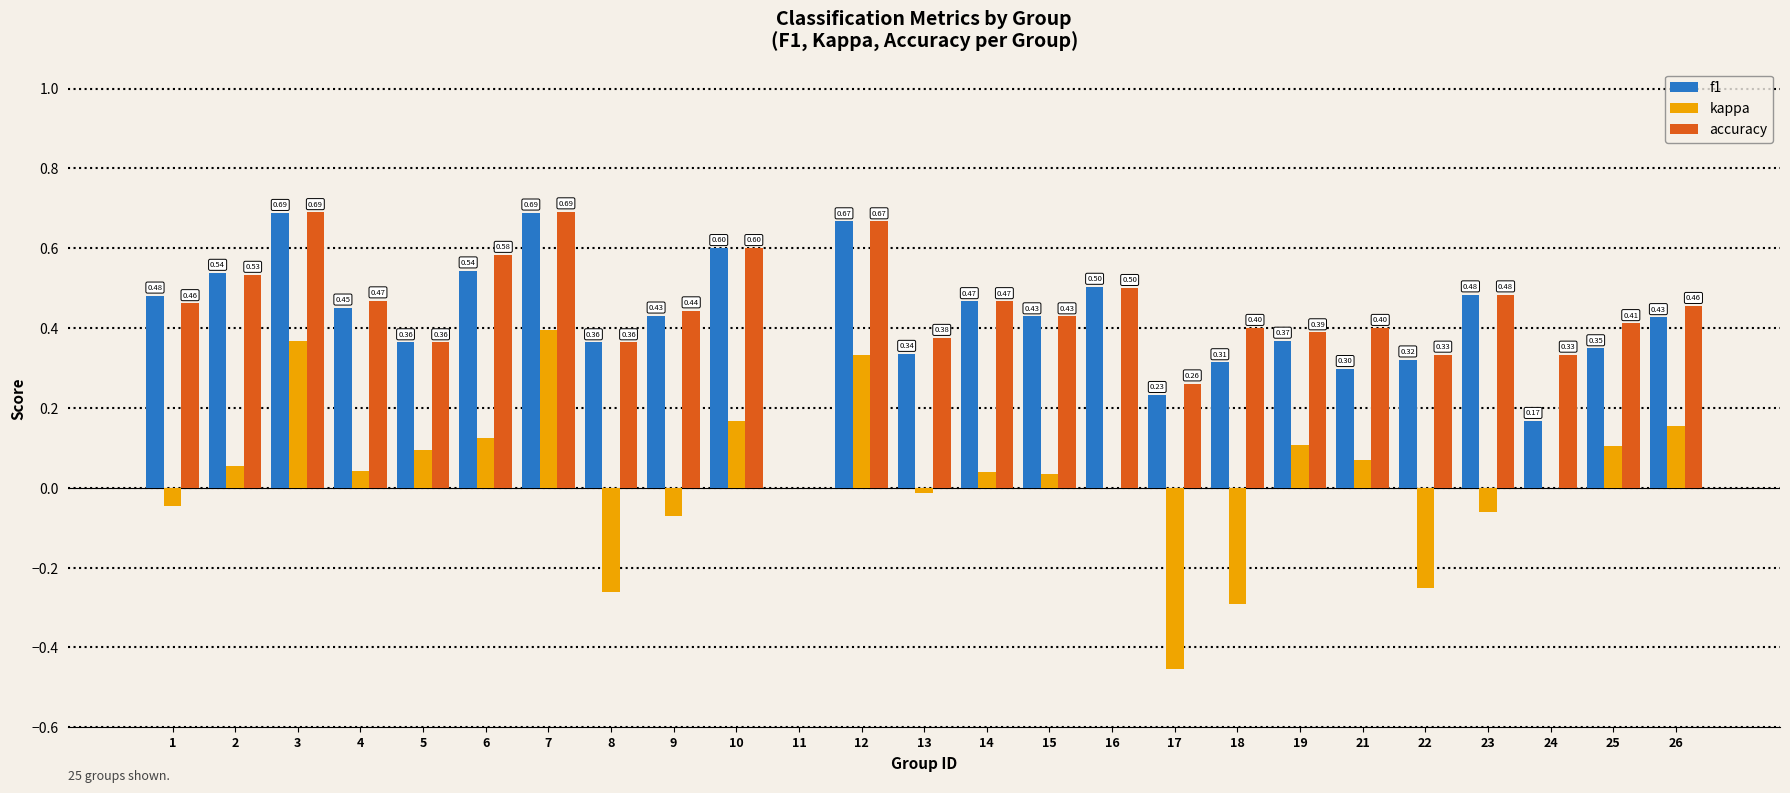

Is the value of kappa at 7 greater than the value of f1 at 21?

Yes